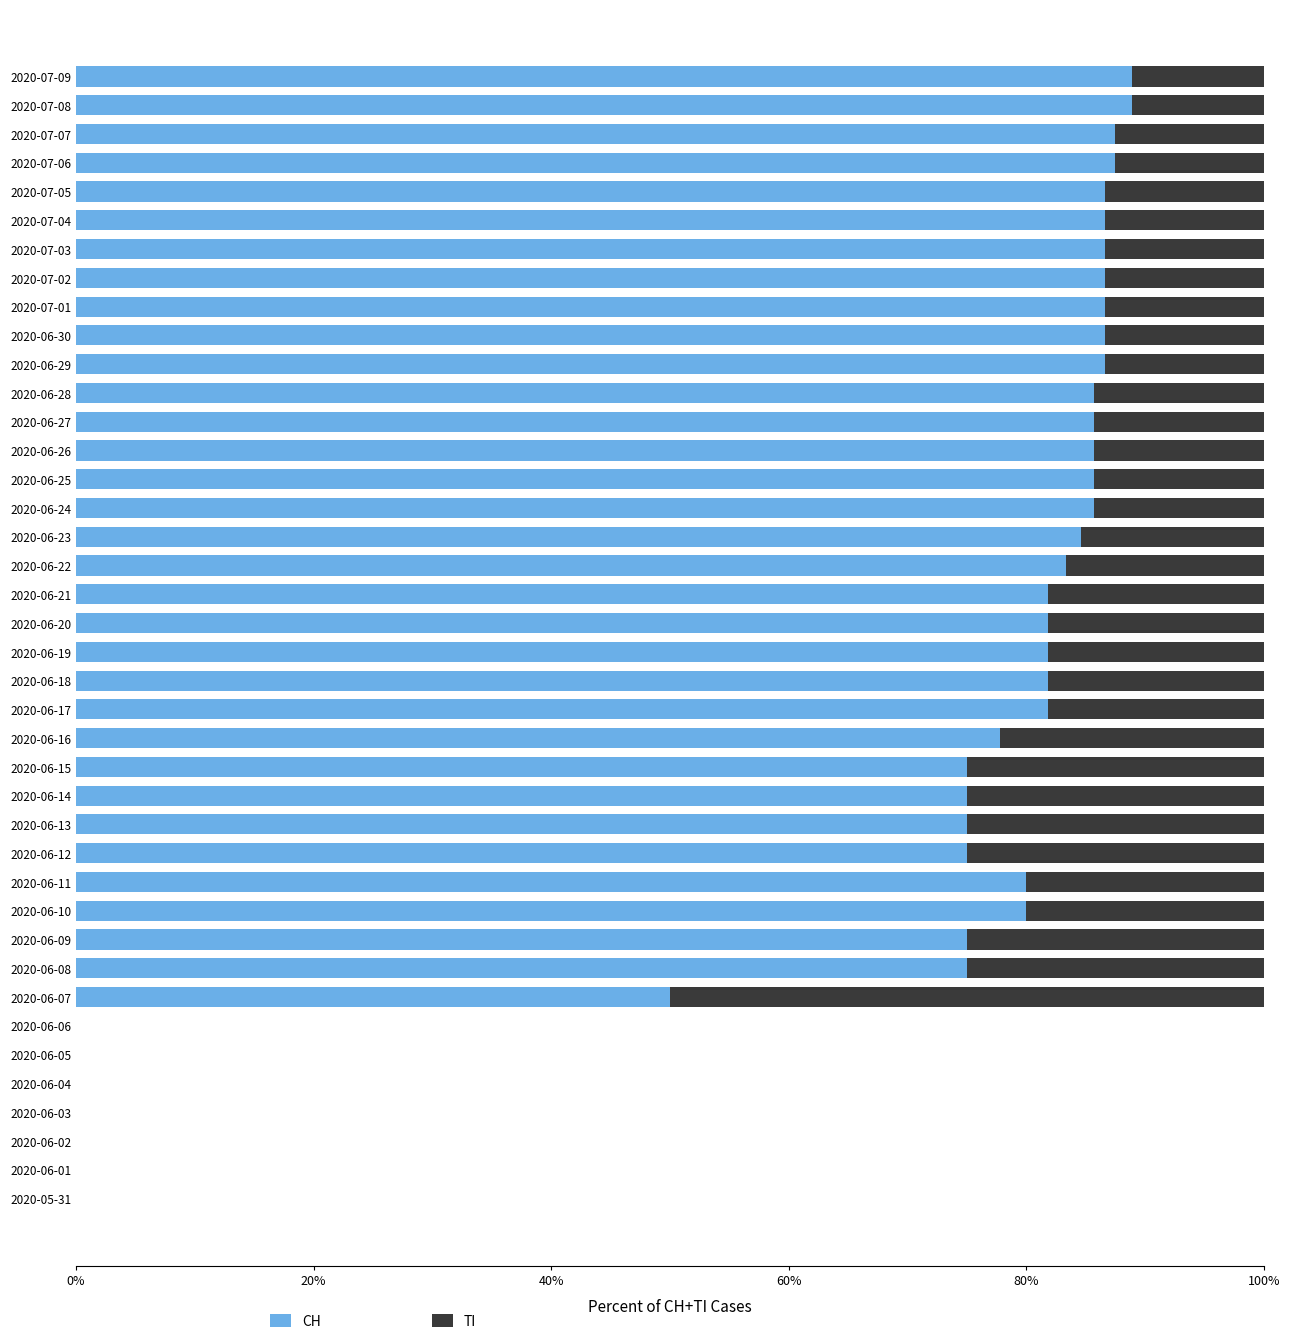

The CH series shows 81.8 at 2020-06-20. True or false?

True